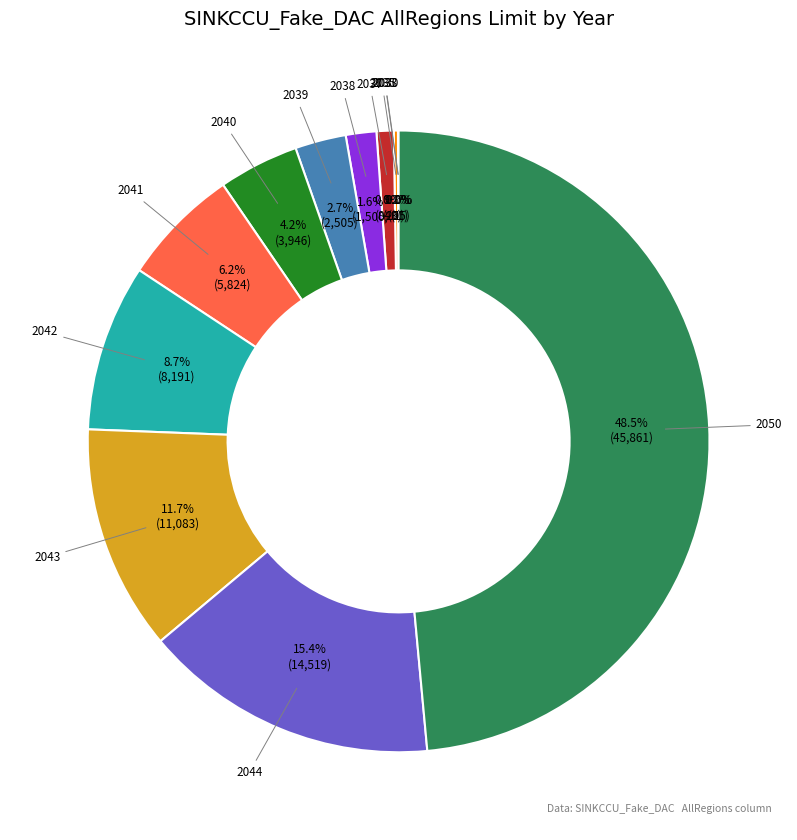

What is the ratio of the value at 2038 to the value at 2040?

0.4